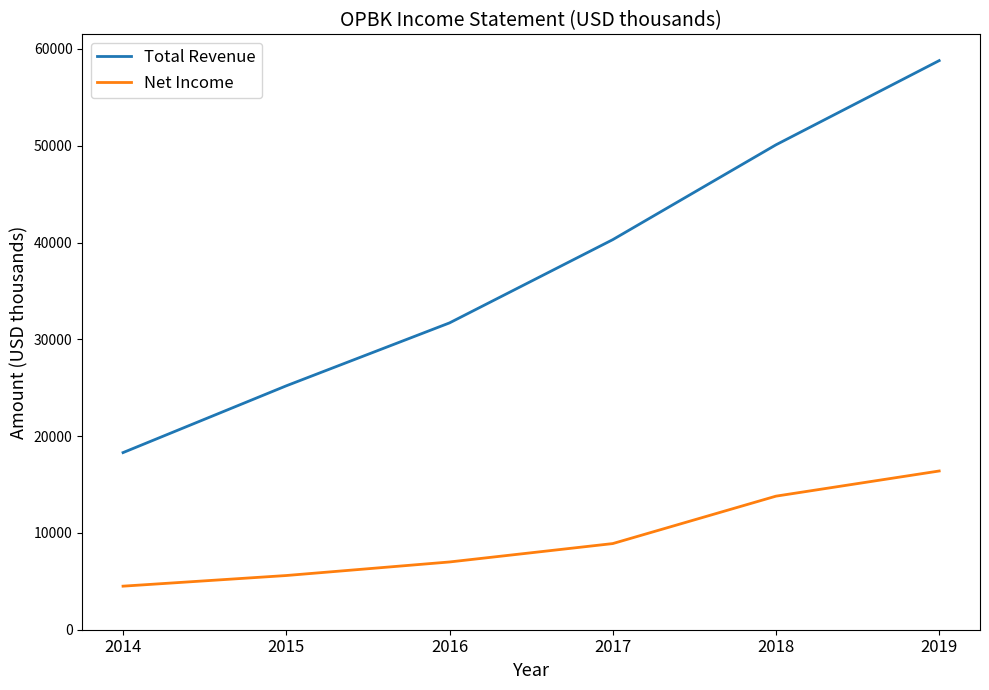

What is the maximum value shown in the chart?

58800